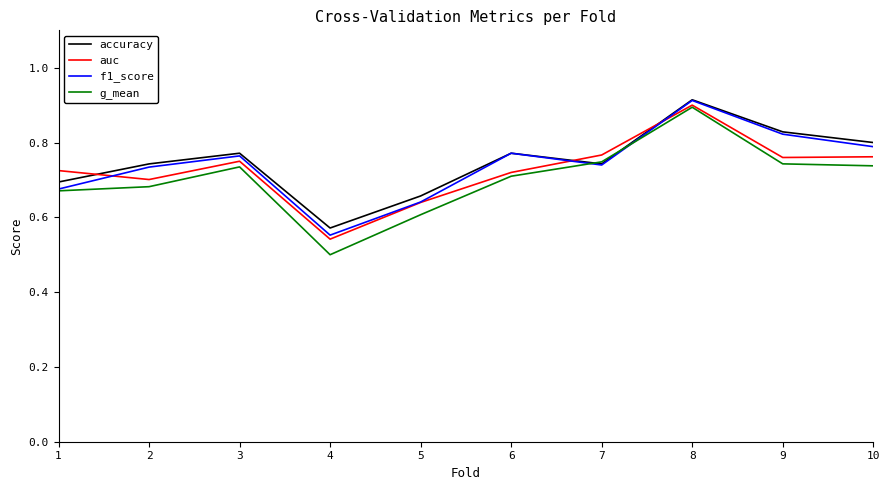

Between 7 and 8, which series saw the biggest shift?

f1_score